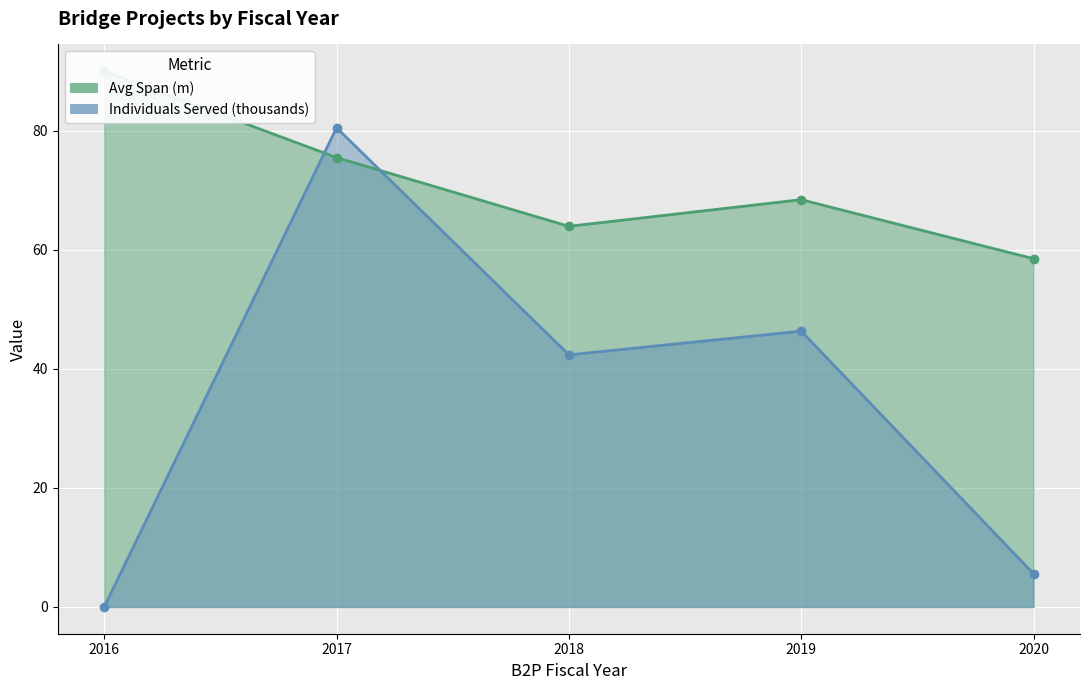

Which series ends up on top after the final intersection of Individuals Served (thousands) and Avg Span (m)?

Avg Span (m)